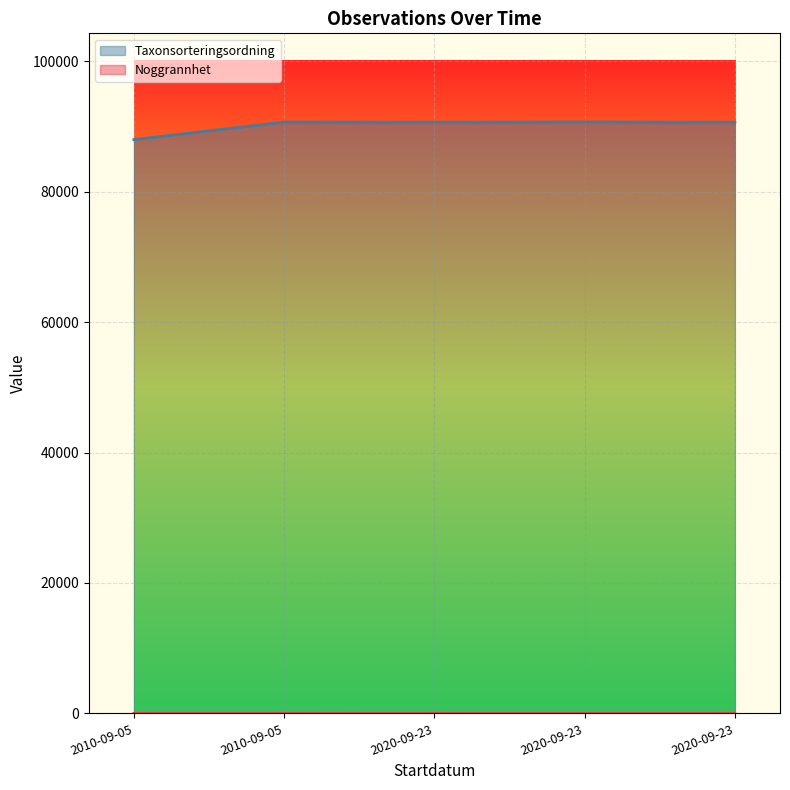

True or false: Noggrannhet has a value of 10 at 2010-09-05.

True